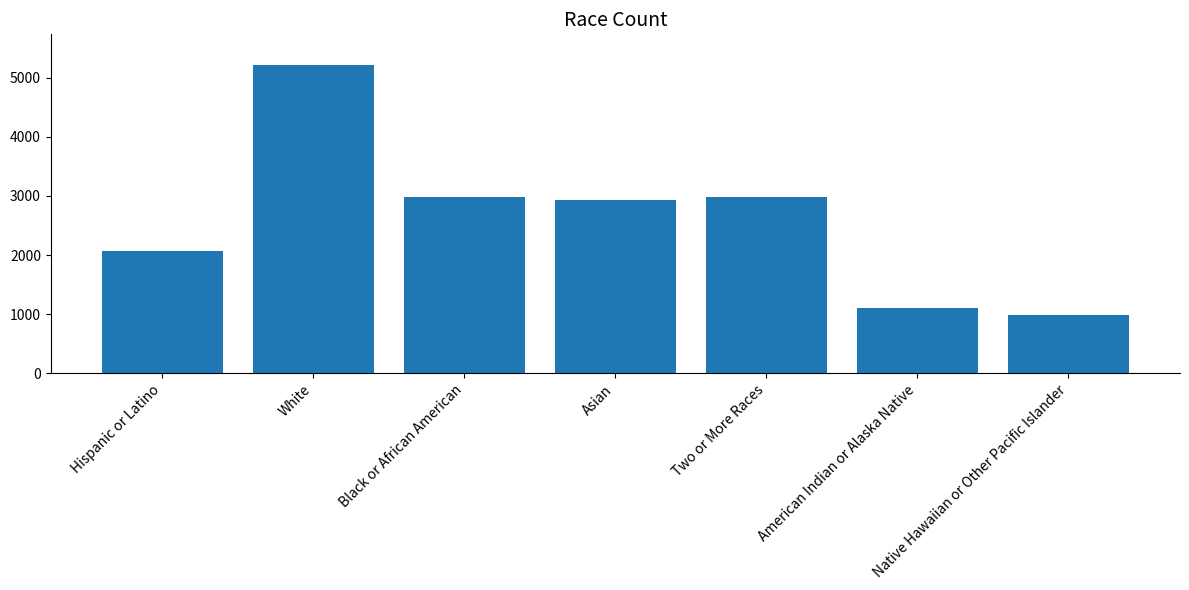

How many values are below 2936?

3